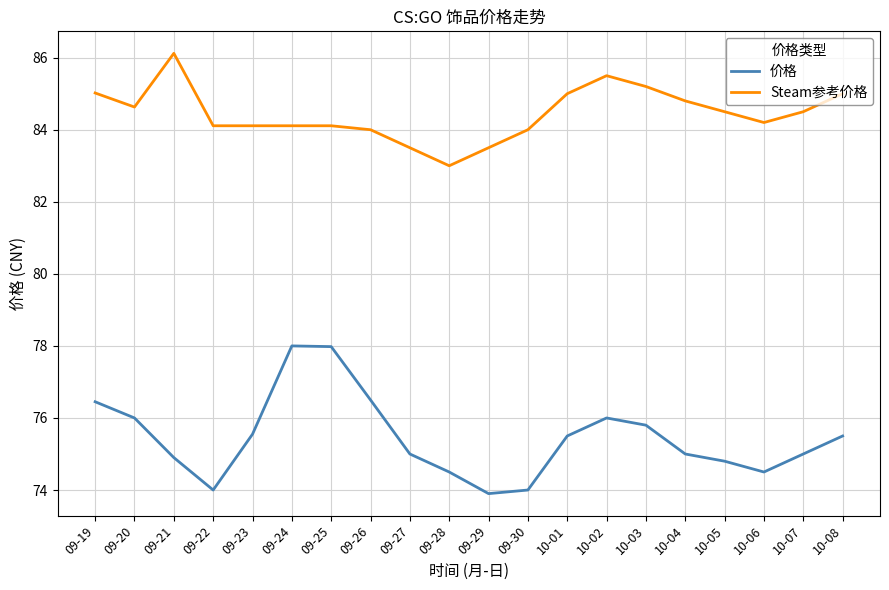

True or false: 价格 and Steam参考价格 cross at least once.

False